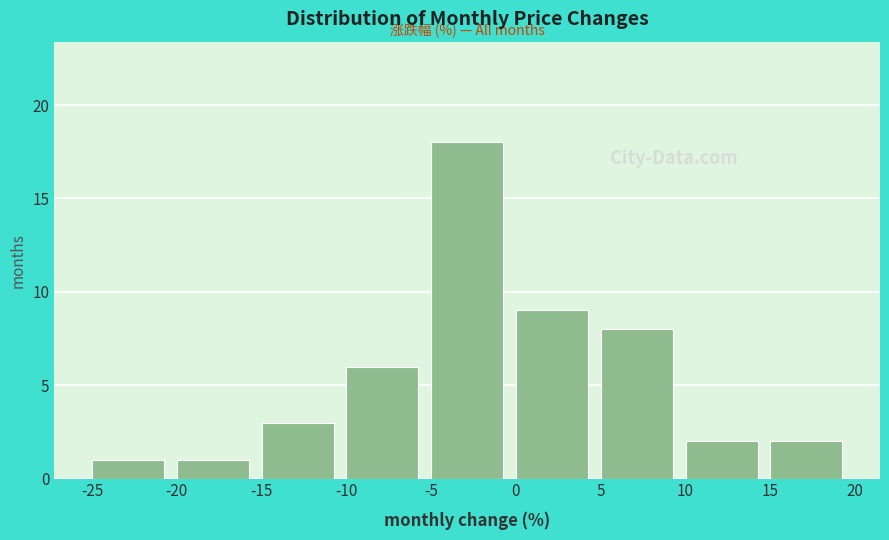

Reading left to right, transcribe this chart: for each bar, give the range it covers on the x-axis and its height. The values are not printed on the chart, so give them approximately, as read against the axis.

-25 to -20: 1
-20 to -15: 1
-15 to -10: 3
-10 to -5: 6
-5 to 0: 18
0 to 5: 9
5 to 10: 8
10 to 15: 2
15 to 20: 2